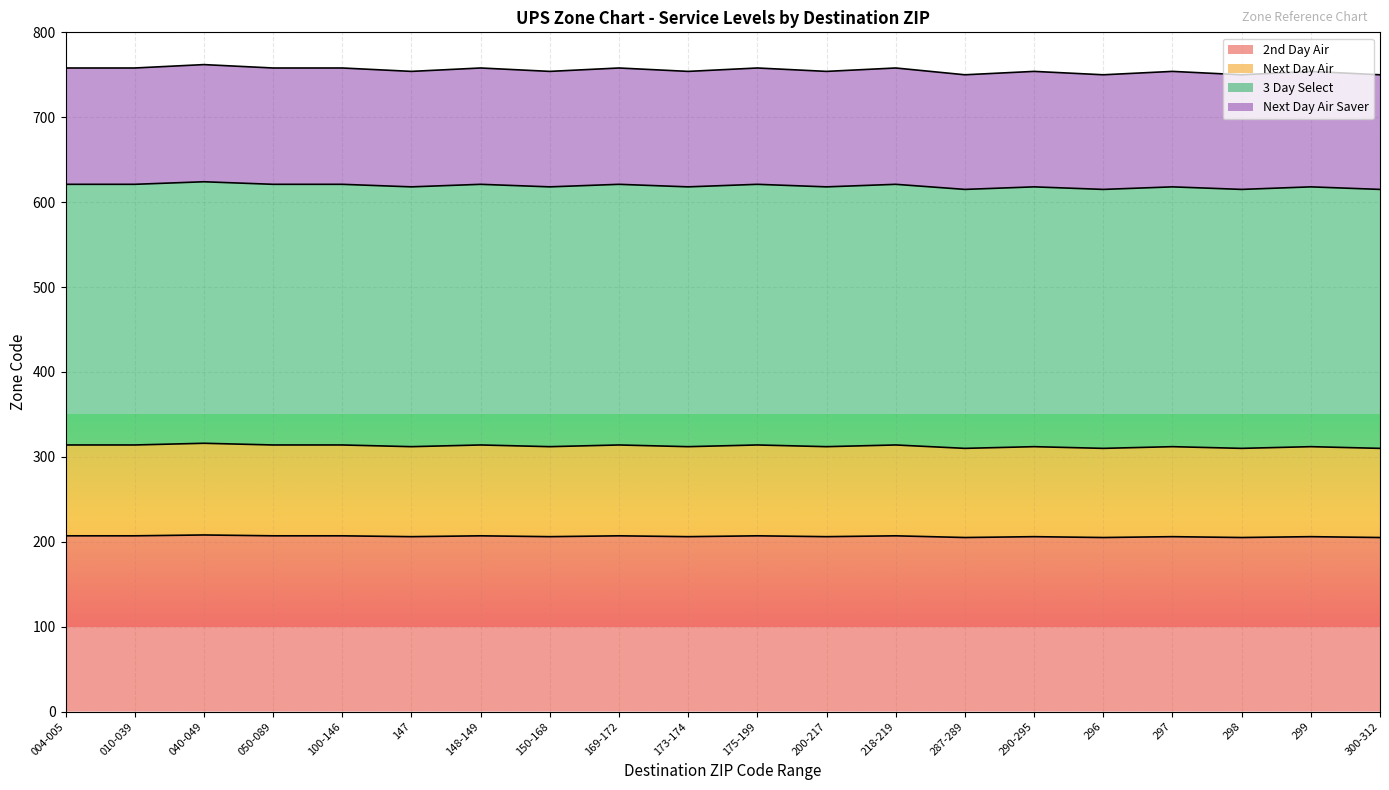

True or false: Next Day Air Saver and 3 Day Select intersect in this chart.

False